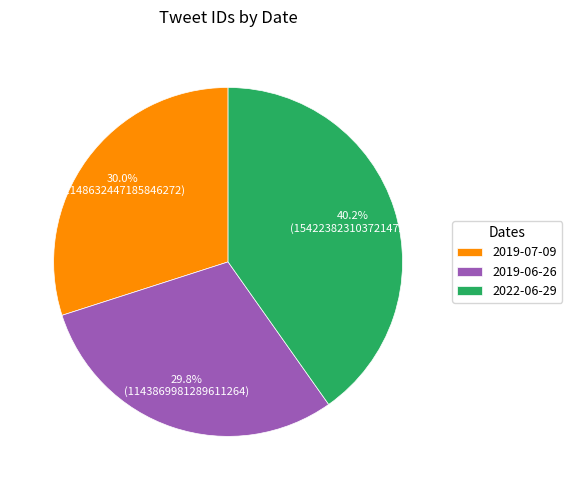

True or false: 2022-06-29 accounts for 40% of the total.

True